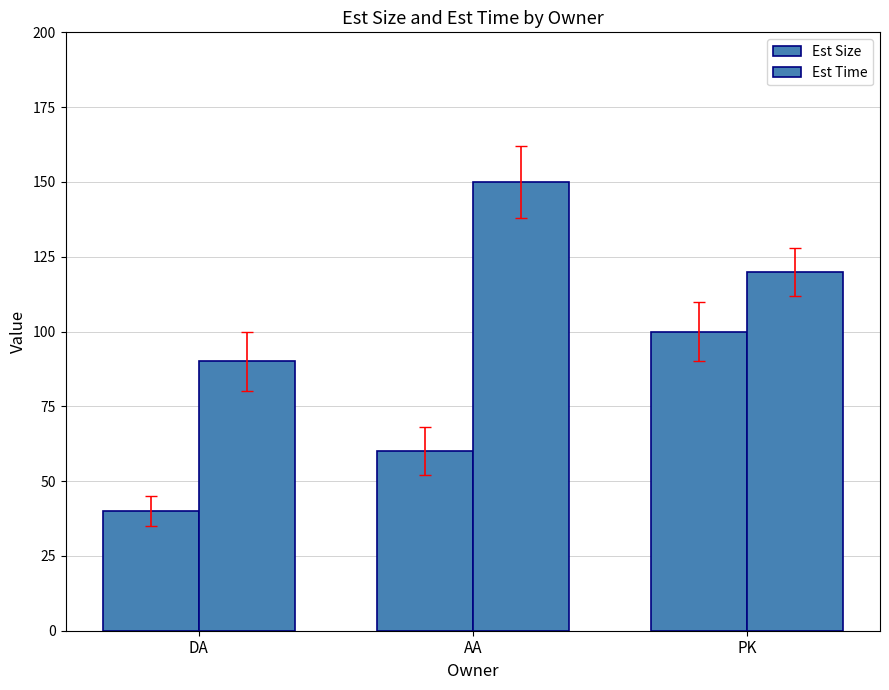

How many data points in Est Size are less than 60?

1